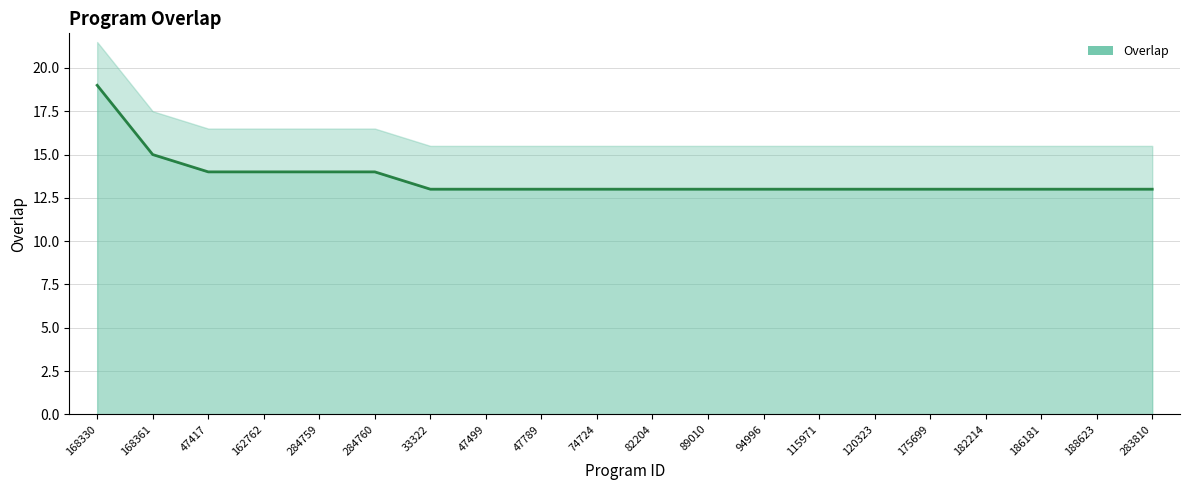

What is the difference between the second highest and minimum values?

2